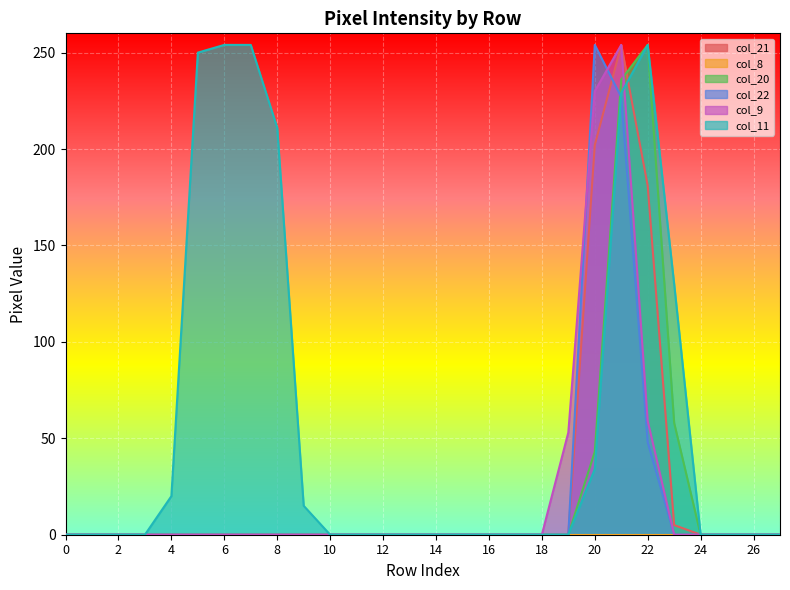

How many lines are shown in the chart?

6